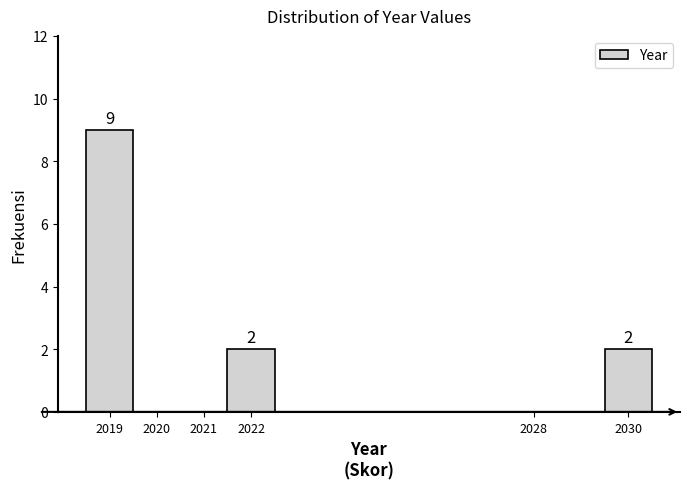

Reading left to right, list all the values displayed in this chart.

2019=9	2020=0	2021=0	2022=2	2028=0	2030=2